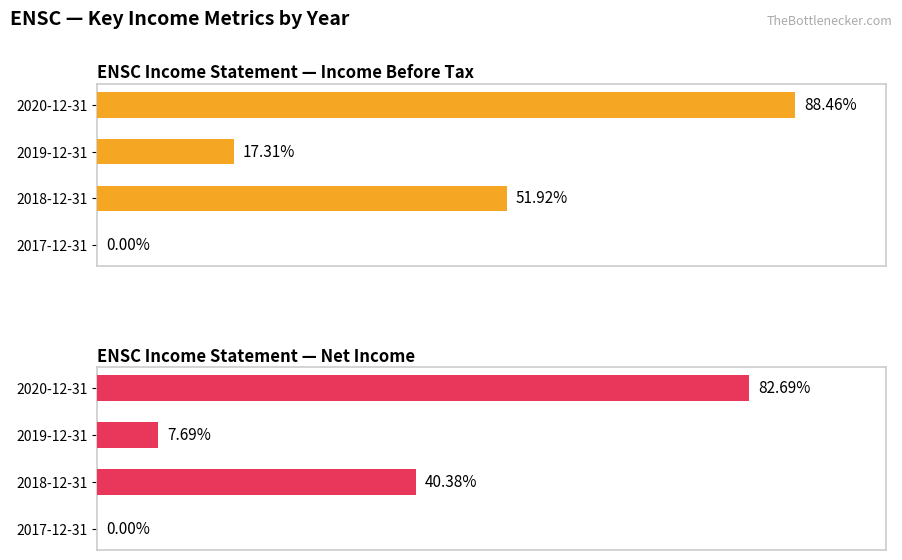

List the series in order of their overall mean, lowest first.

Net Income, Income Before Tax